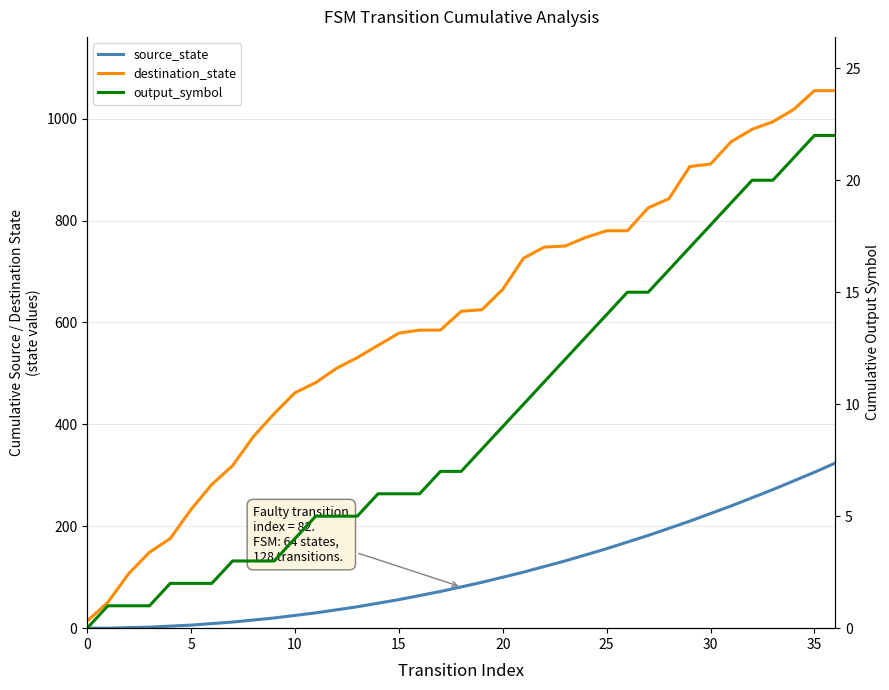

How many data points in output_symbol are above 7?

18